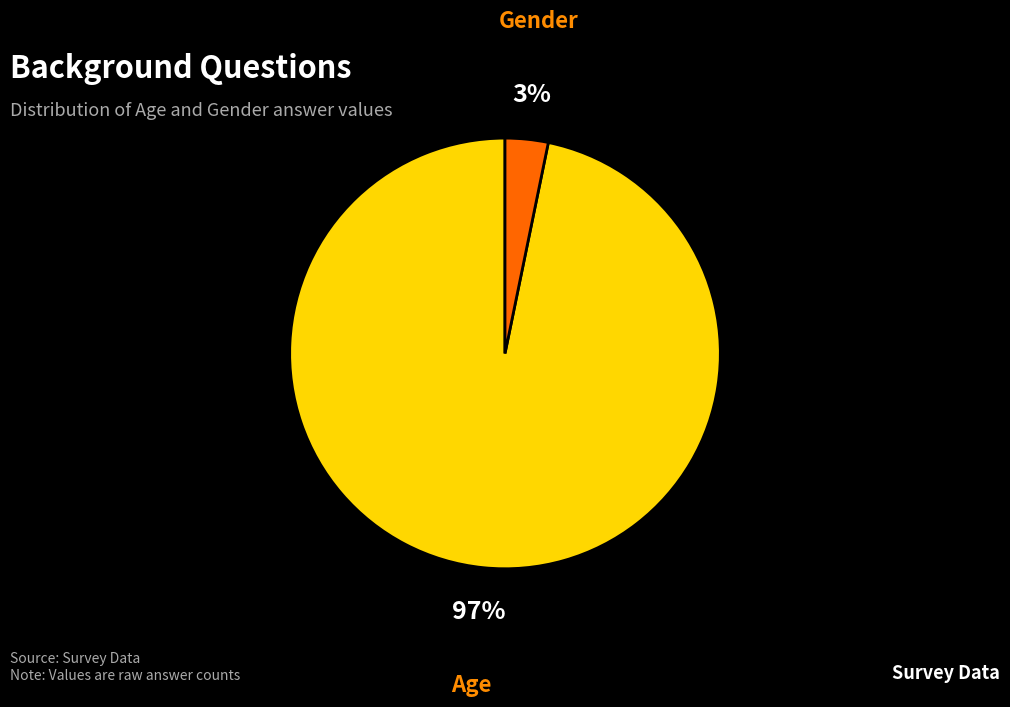

Combined, do Gender and Age account for over 50%?

Yes